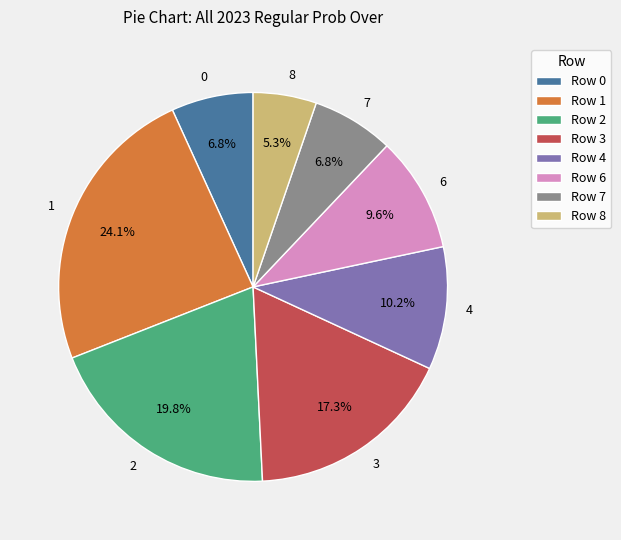

Between 6 and 7, which is larger?

6